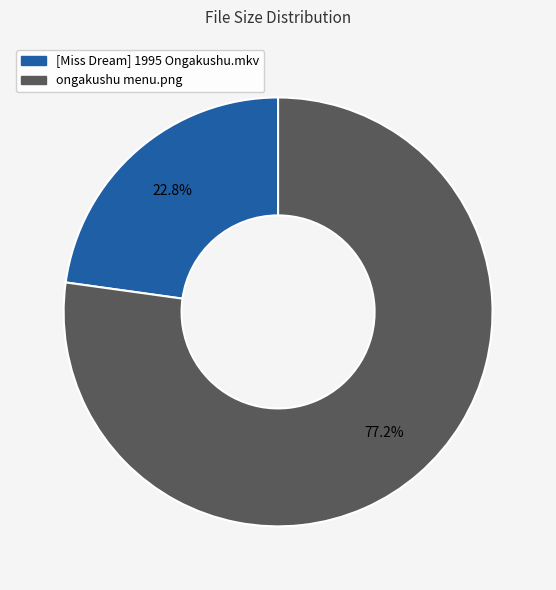

What is the ratio of the value at [Miss Dream] 1995 Ongakushu.mkv to the value at ongakushu menu.png?

0.3